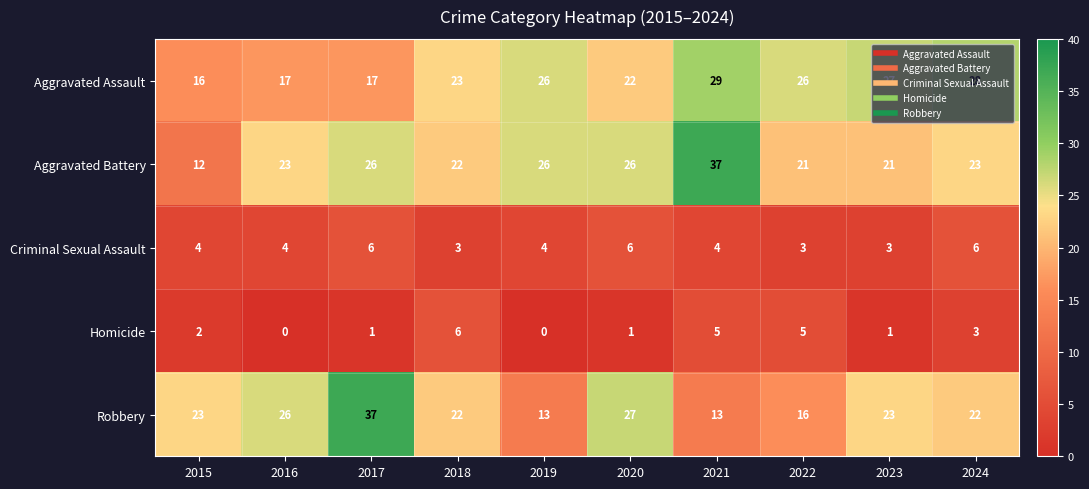

What value does the Aggravated Assault series have at 2019, to the nearest 10?

30